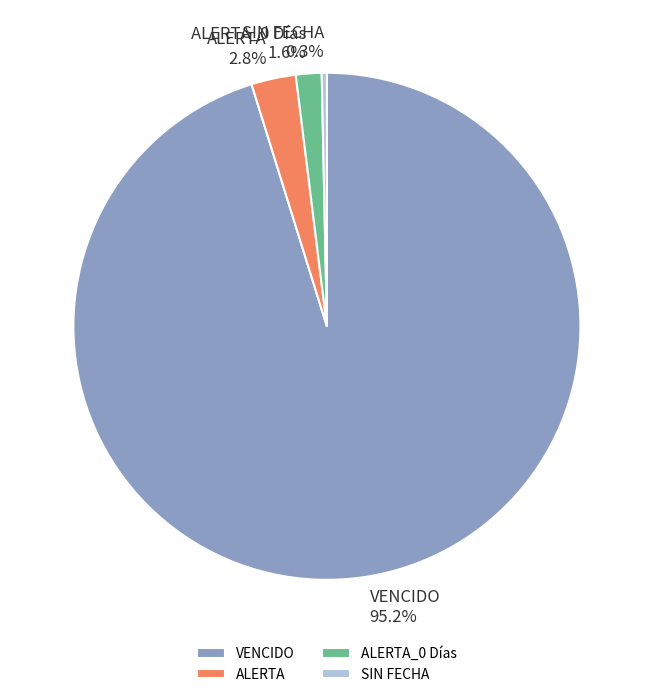

Which slice is the largest?

VENCIDO